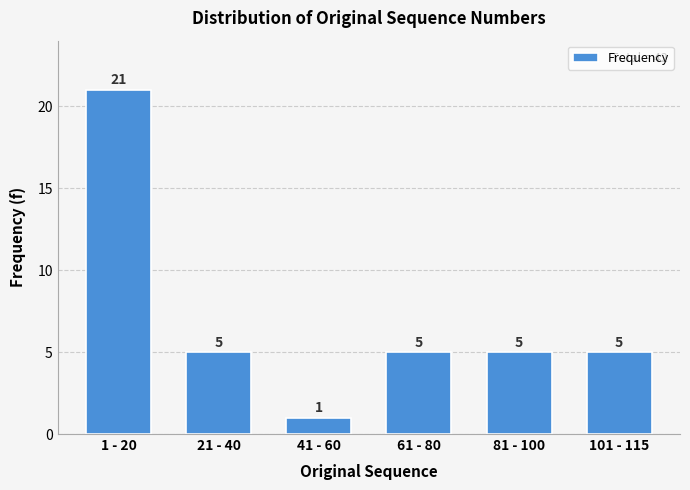

Reading left to right, transcribe all the data shown in this chart.

21	5	1	5	5	5